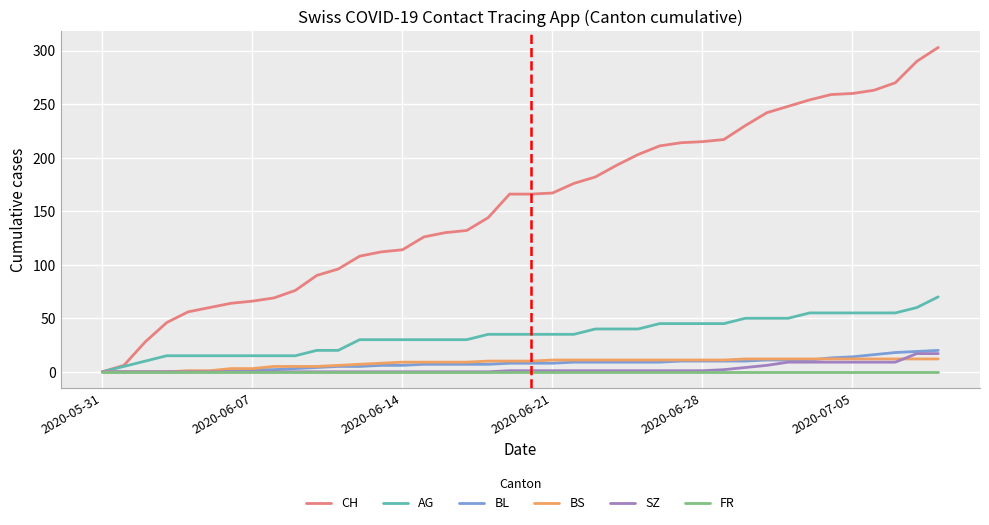

What is the maximum value for CH?

303